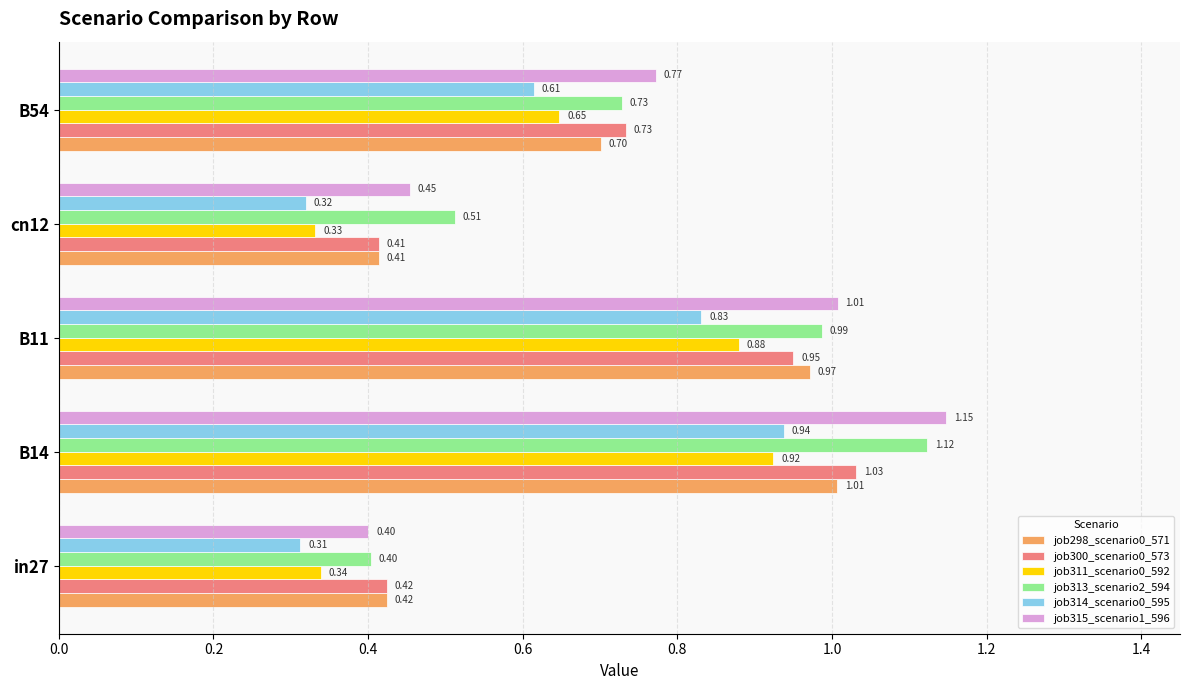

At how many categories does at least one series exceed 0?

5